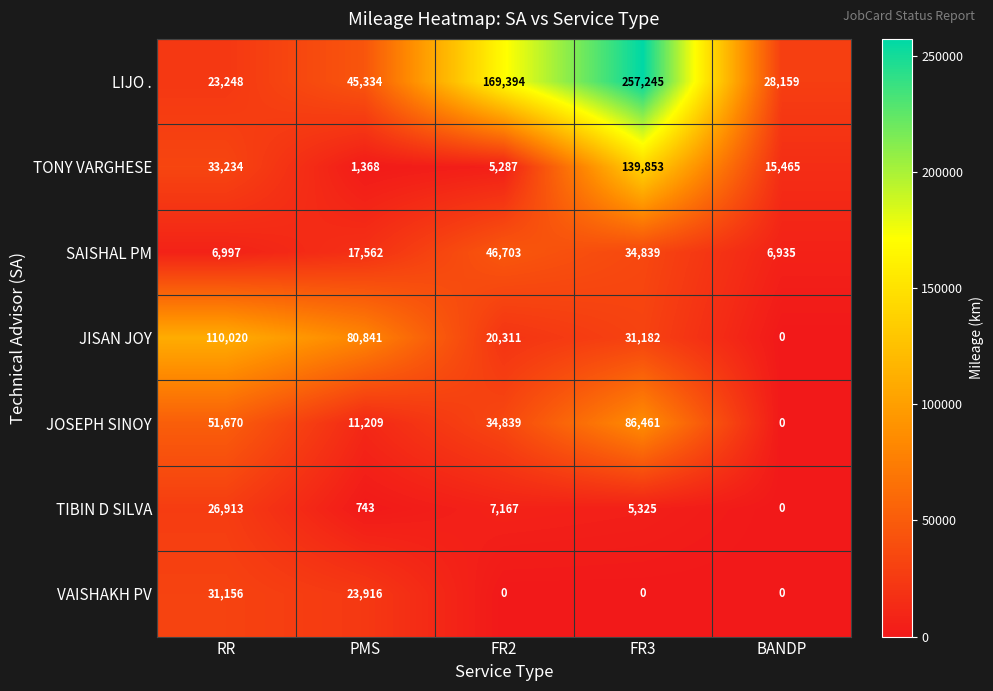

What is the lowest value of the SAISHAL PM series?

6935